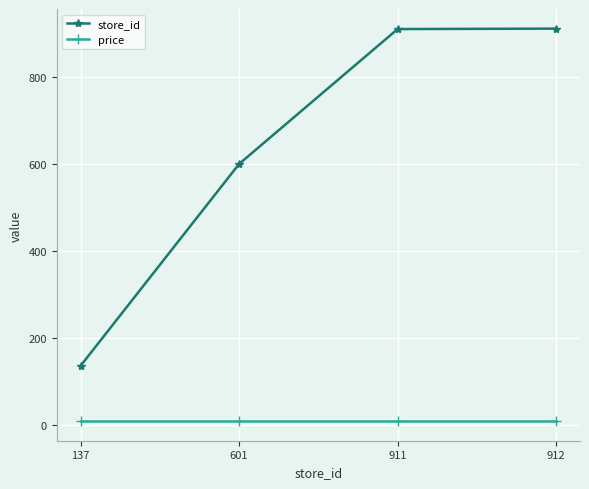

What is the average value of the price series?

10